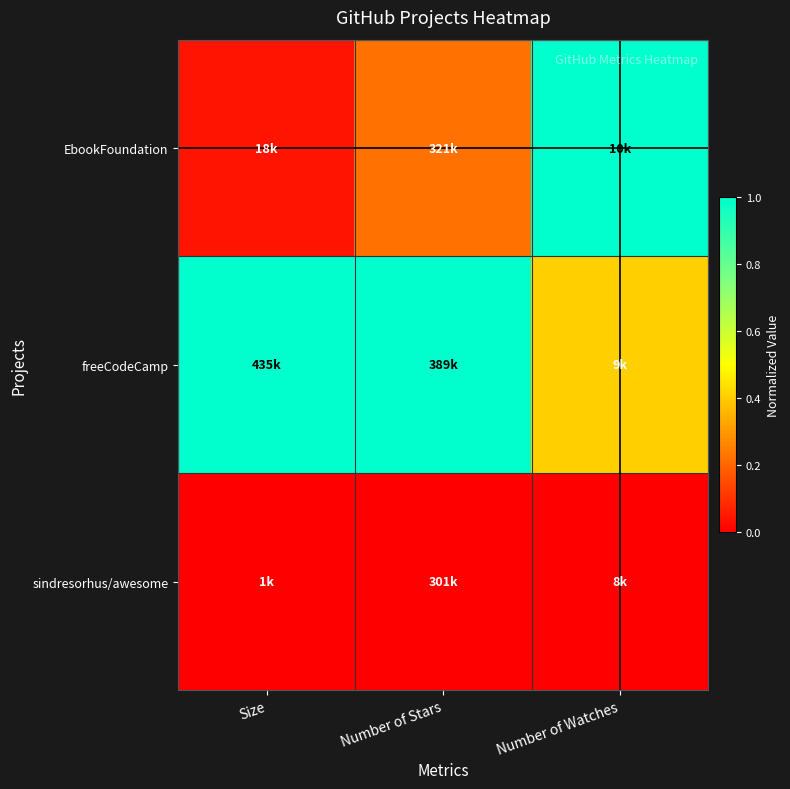

Reading right to left, what are all the values shown in this chart?

EbookFoundation: Number of Watches=1.0	Number of Stars=0.2	Size=0.0
freeCodeCamp: Number of Watches=0.4	Number of Stars=1.0	Size=1.0
sindresorhus/awesome: Number of Watches=0.0	Number of Stars=0.0	Size=0.0